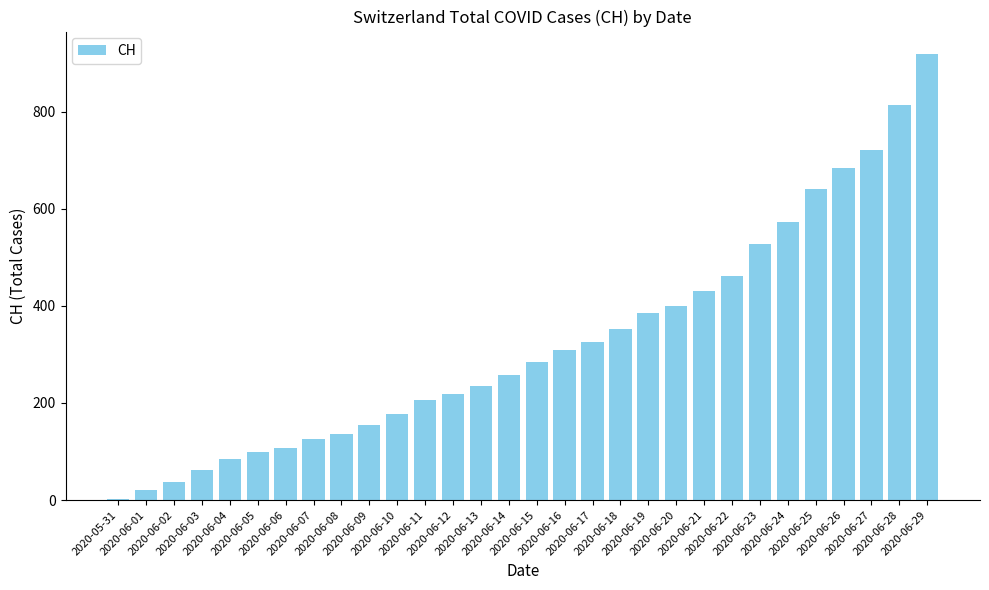

Read the value at 2020-06-06, to the nearest 10.

110